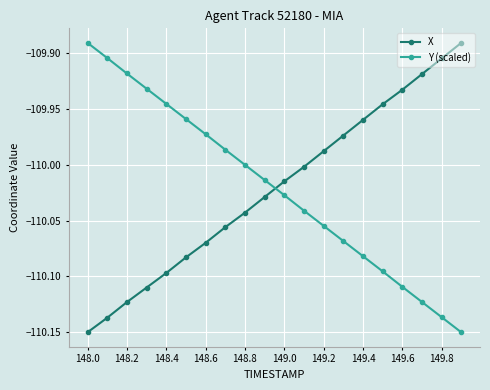

What is the sum of all X values?

-2200.4